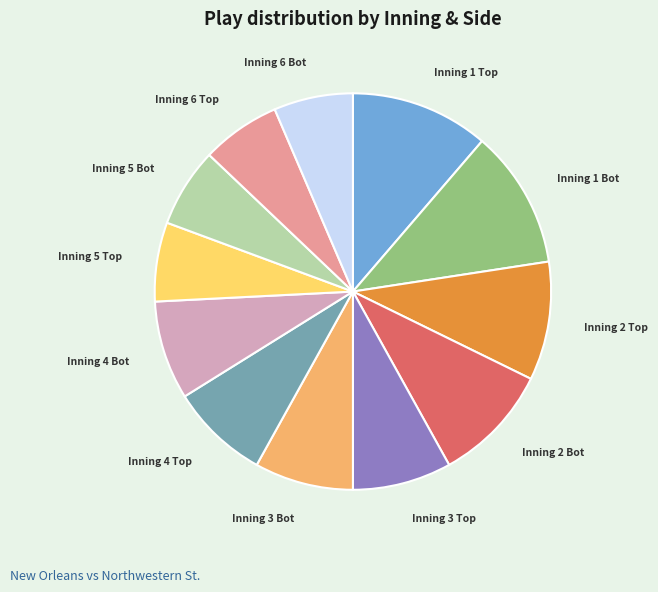

Approximately how many times larger is the value at Inning 3 Bot compared to Inning 2 Bot?

0.8